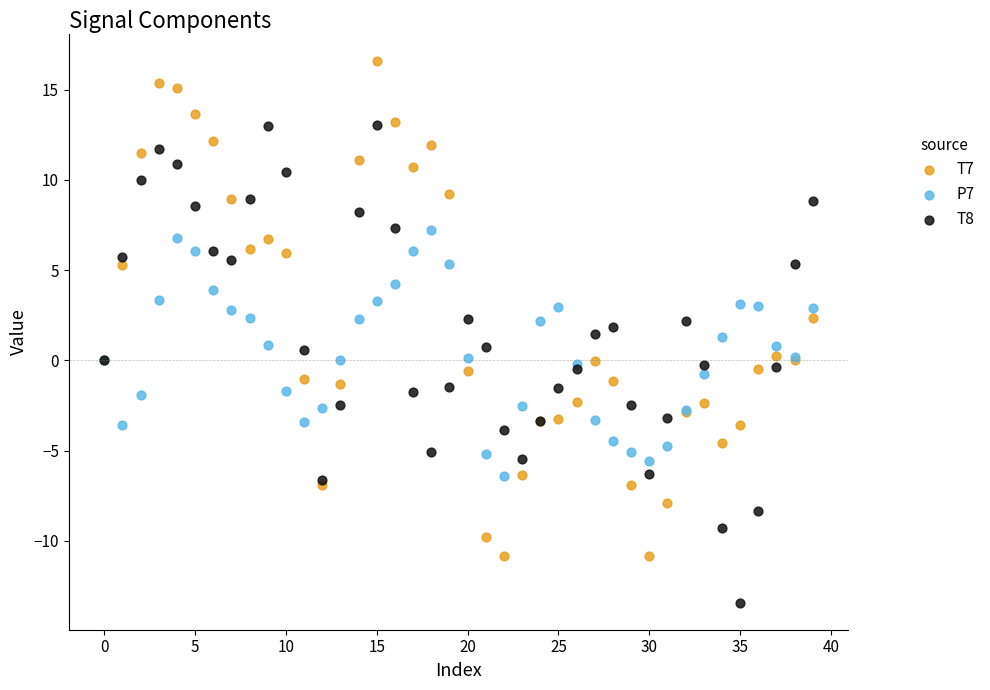

Which series reaches the maximum Y coordinate?

T7